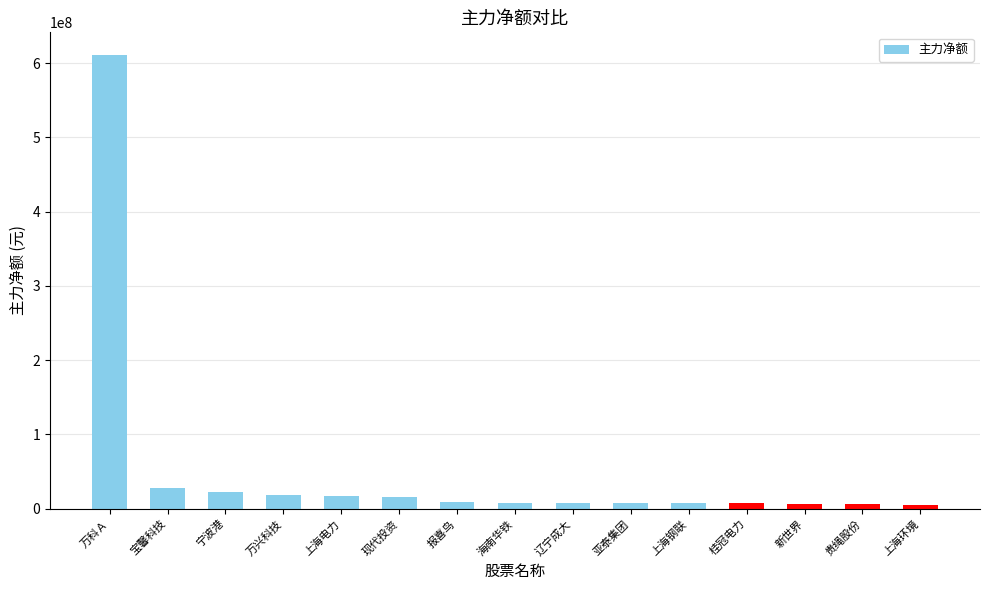

How many bars are there in total?

15